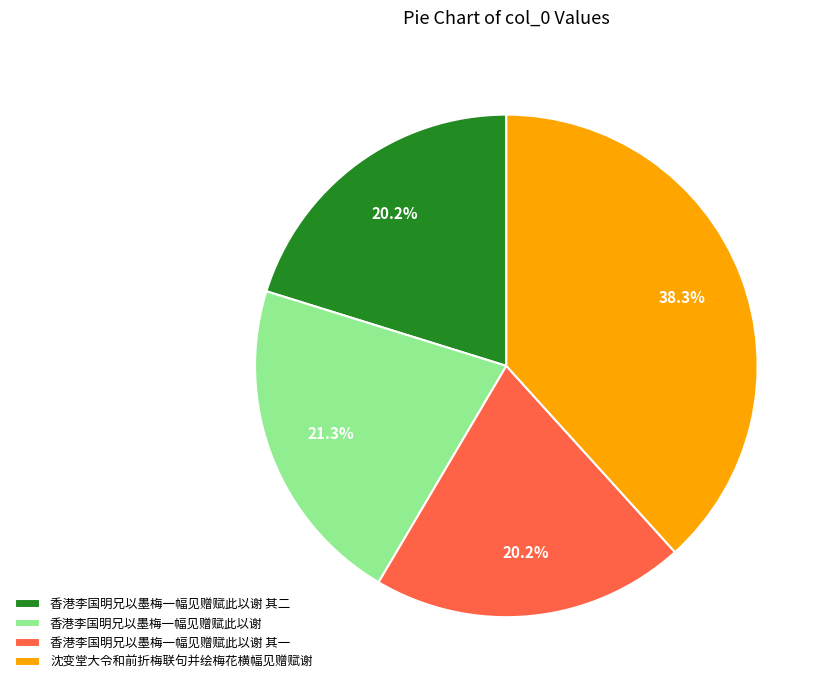

What portion of the pie excludes 沈变堂大令和前折梅联句并绘梅花横幅见赠赋谢?

61.7%